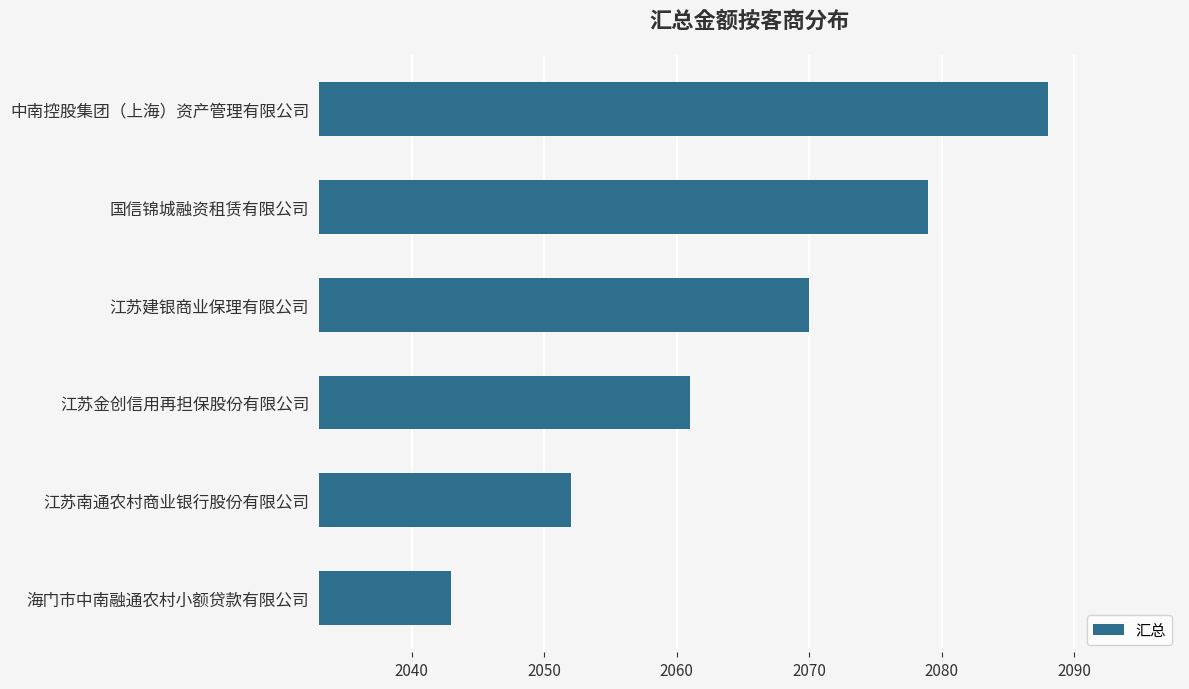

What is the difference between the values at 国信锦城融资租赁有限公司 and 江苏建银商业保理有限公司?

9